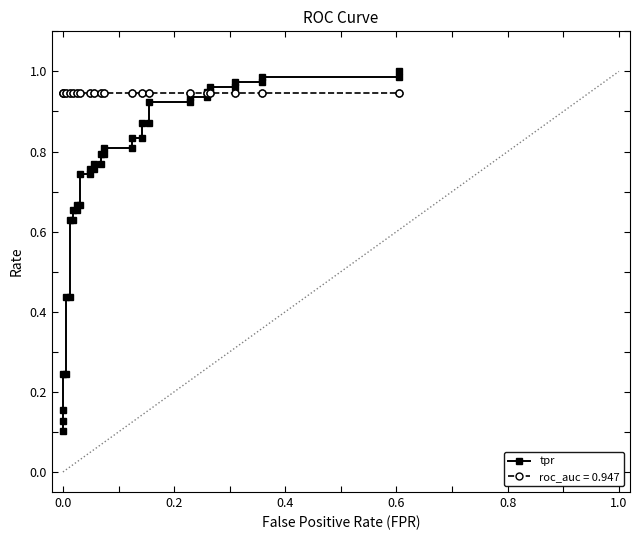

What is the value of the 5th point from the left?

0.2